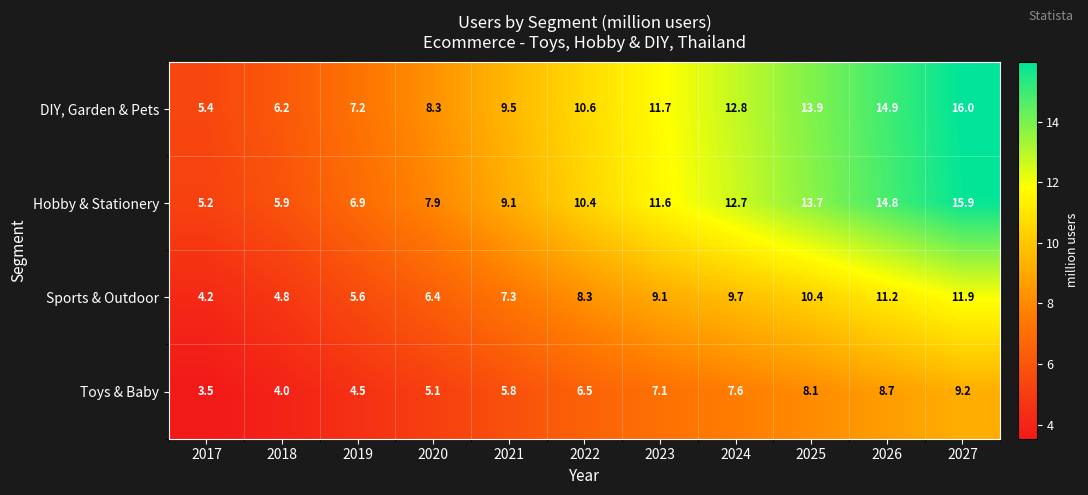

Which category has the lowest value across all series?

2017